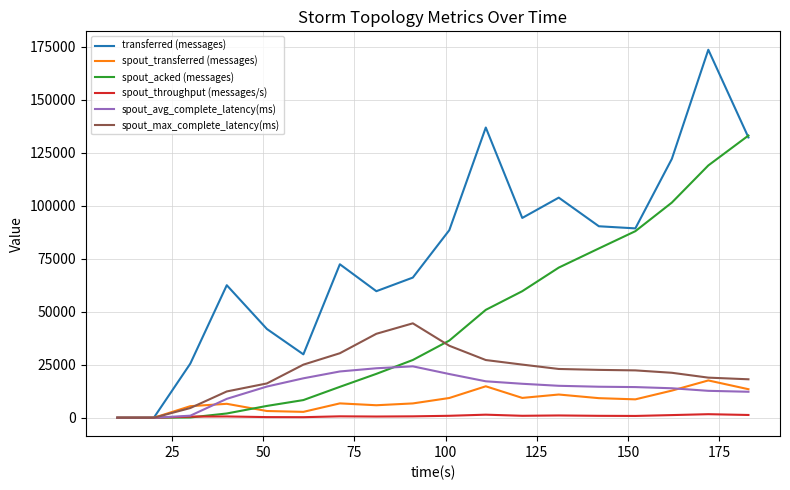

Which series has the largest total across all categories?

transferred (messages)